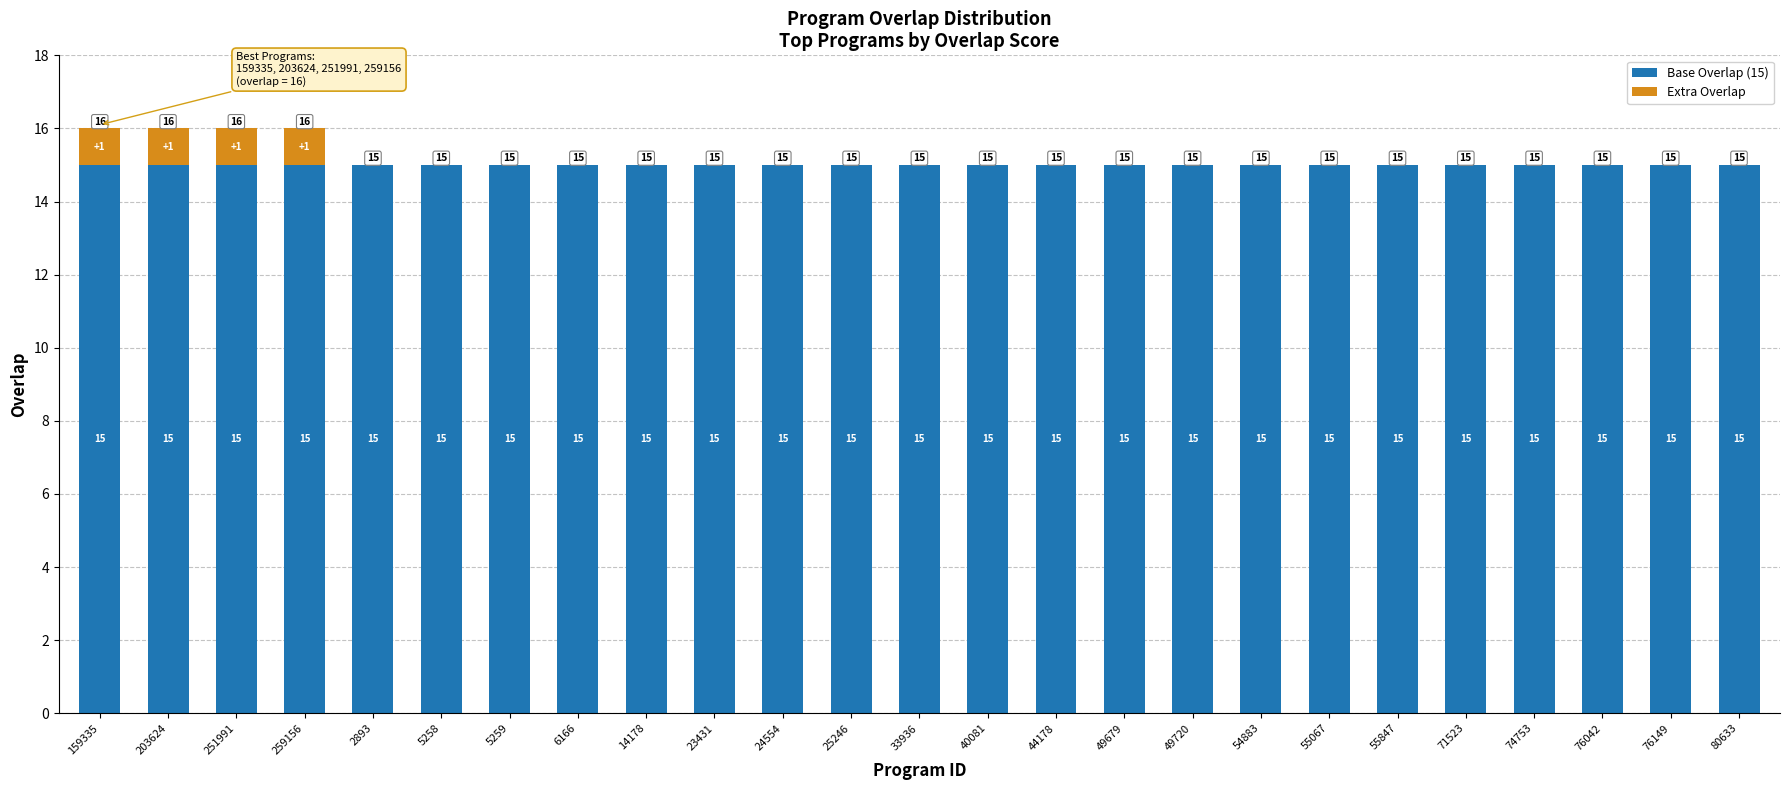

What value does the Base Overlap (15) series have at 25246?

15